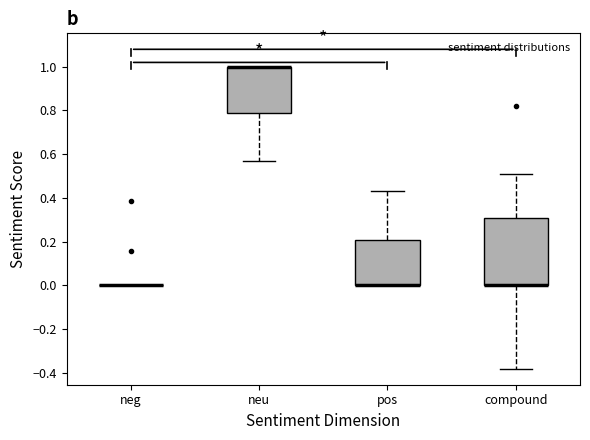

Reading left to right, transcribe this box plot: for each box, give where its median line is, the range the box spans, and where its two whiskers end, as read against the y-axis. The values are not printed on the chart, so give them approximately, as read against the axis.

neg: box collapsed to a line at 0.00, whiskers 0.00 to 0.00
neu: median 1.00 (drawn on the box's upper edge), box 0.78 to 1.00, whiskers 0.56 to 1.00
pos: median 0.00 (drawn on the box's lower edge), box 0.00 to 0.20, whiskers 0.00 to 0.44
compound: median 0.00 (drawn on the box's lower edge), box 0.00 to 0.30, whiskers -0.38 to 0.52